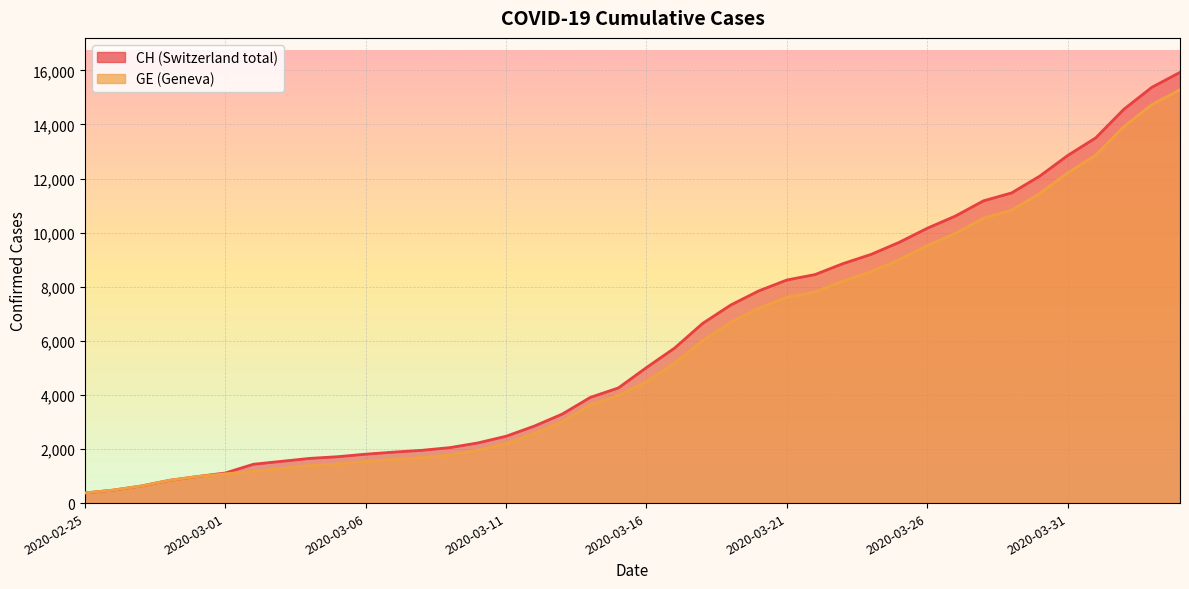

Reading left to right, extract all data points from this chart.

CH: 375	479	630	840	981	1113	1436	1544	1652	1715	1809	1885	1952	2051	2226	2472	2845	3291	3908	4259	5012	5731	6644	7323	7847	8249	8449	8855	9196	9642	10162	10613	11175	11467	12086	12852	13505	14561	15375	15926
GE: 375	479	630	840	981	1083	1171	1278	1384	1447	1538	1614	1681	1780	1955	2201	2574	3010	3627	3978	4485	5174	6002	6681	7205	7607	7807	8213	8554	9000	9520	9971	10533	10825	11444	12210	12863	13919	14733	15284